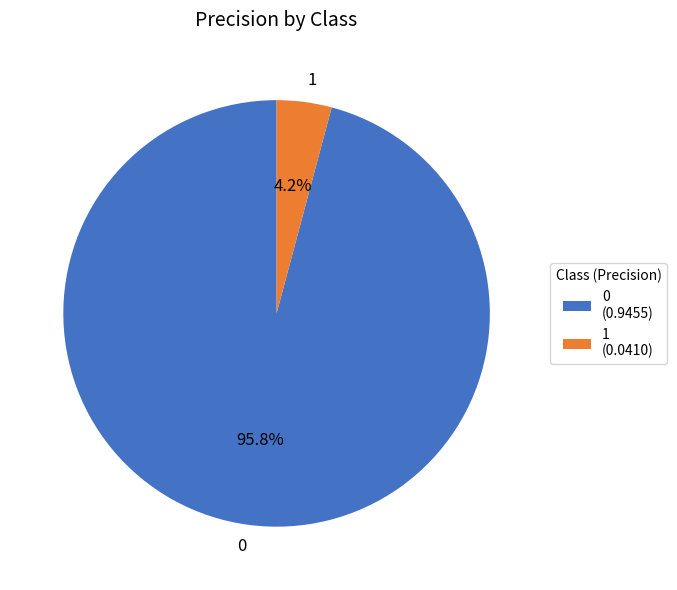

Do 0 (0.9455) and 1 (0.0410) together represent more than half of the pie?

Yes